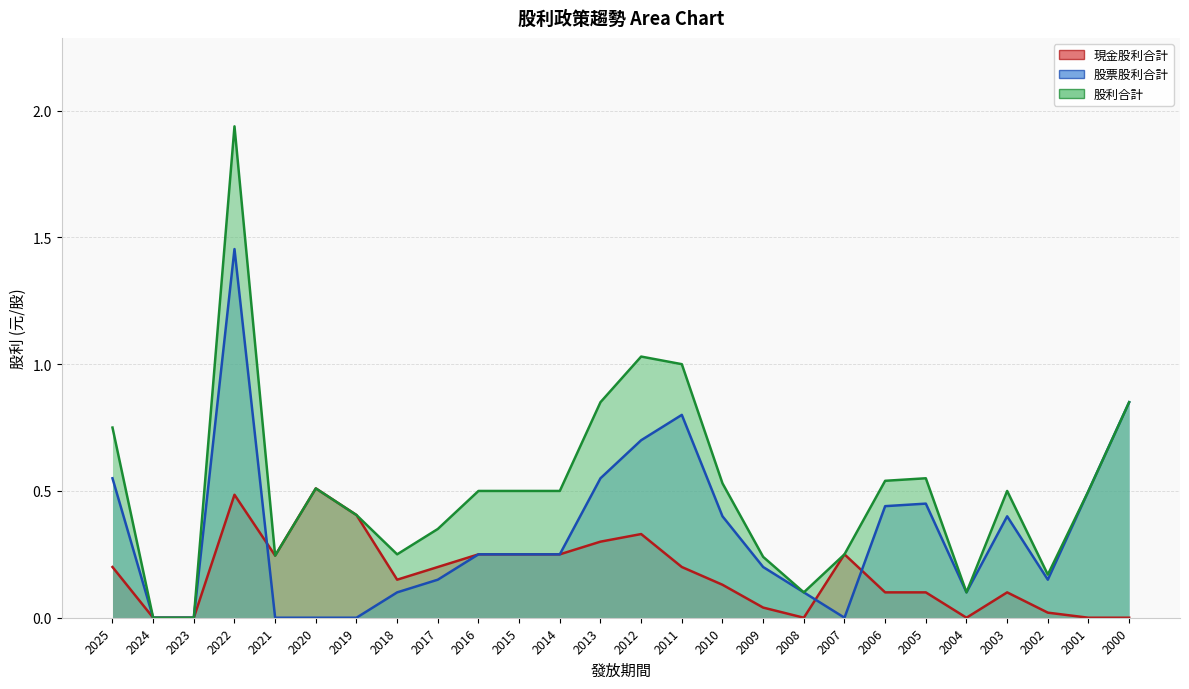

The 現金股利合計 series shows 0.0 at 2002. True or false?

True